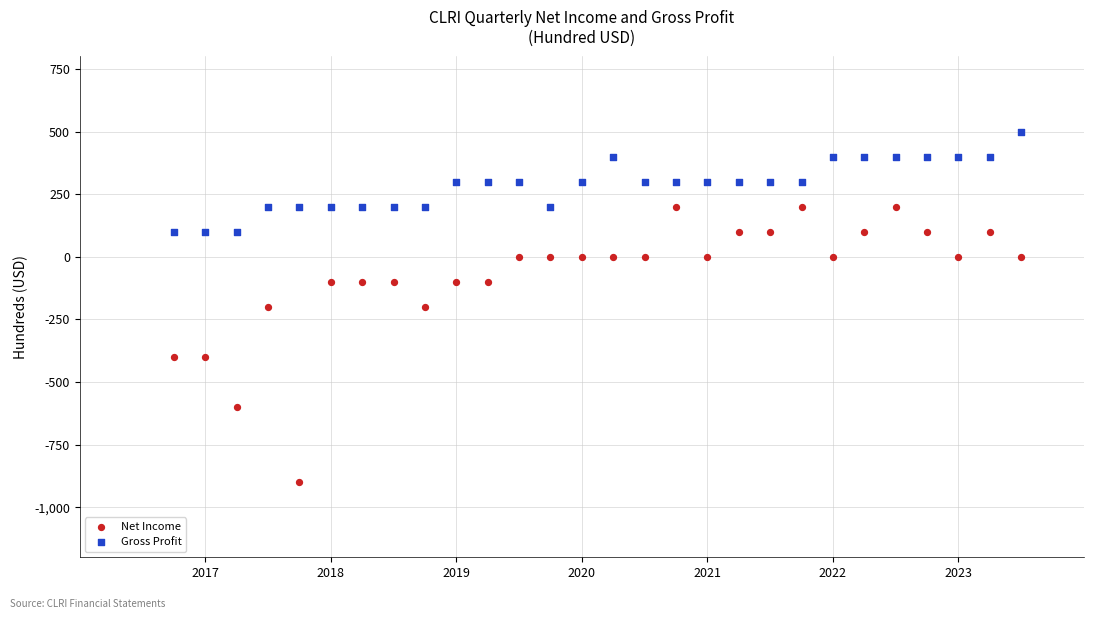

Which series has the widest spread of Y values?

Net Income